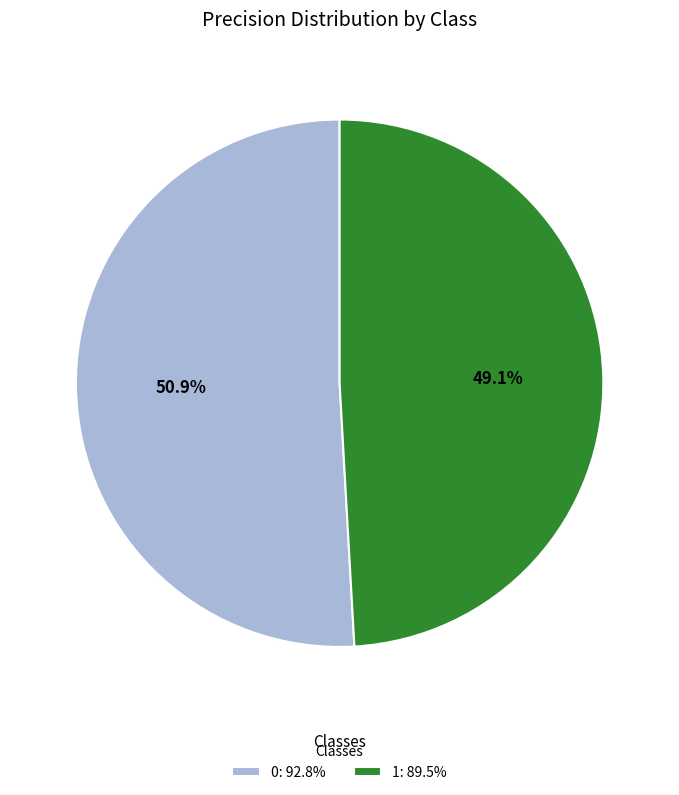

Does 1 represent more than half of the total?

No